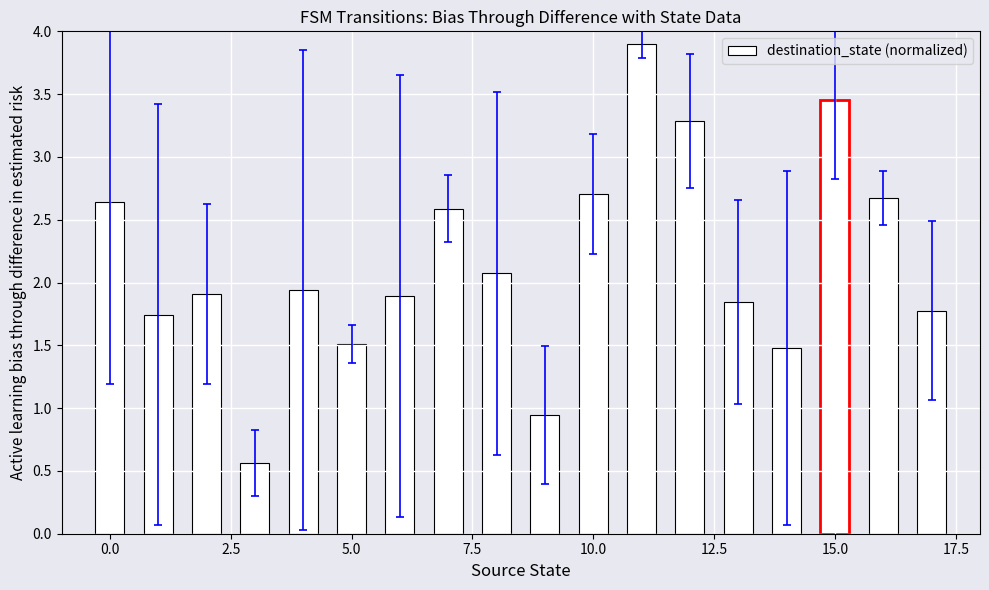

What is the minimum value shown in the chart?

0.6